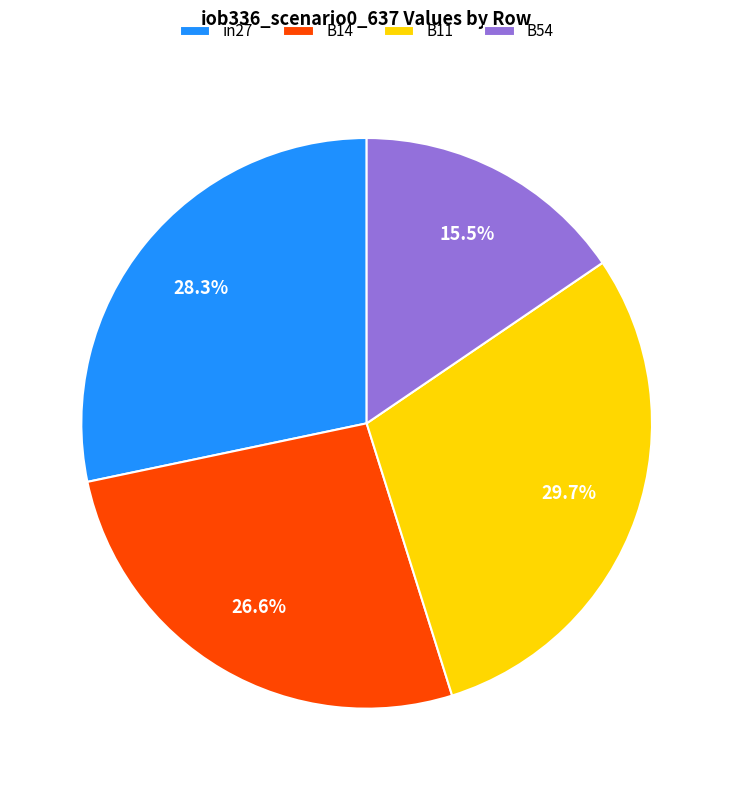

Combined, do B14 and B11 account for over 50%?

Yes